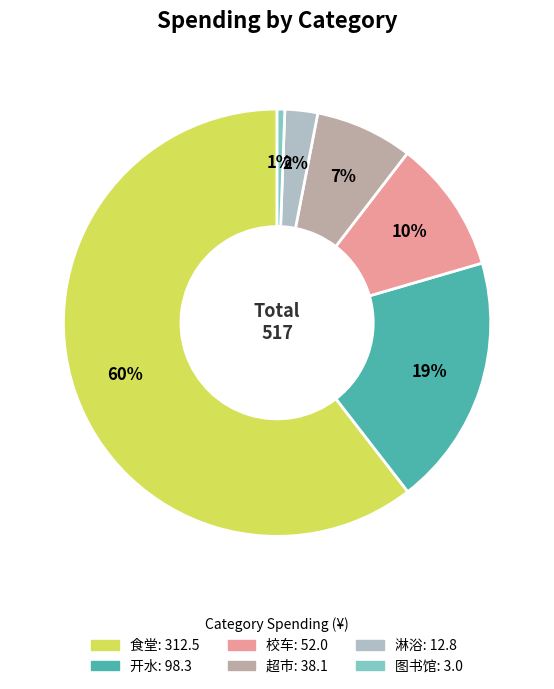

To the nearest percent, what is the average slice percentage?

17%